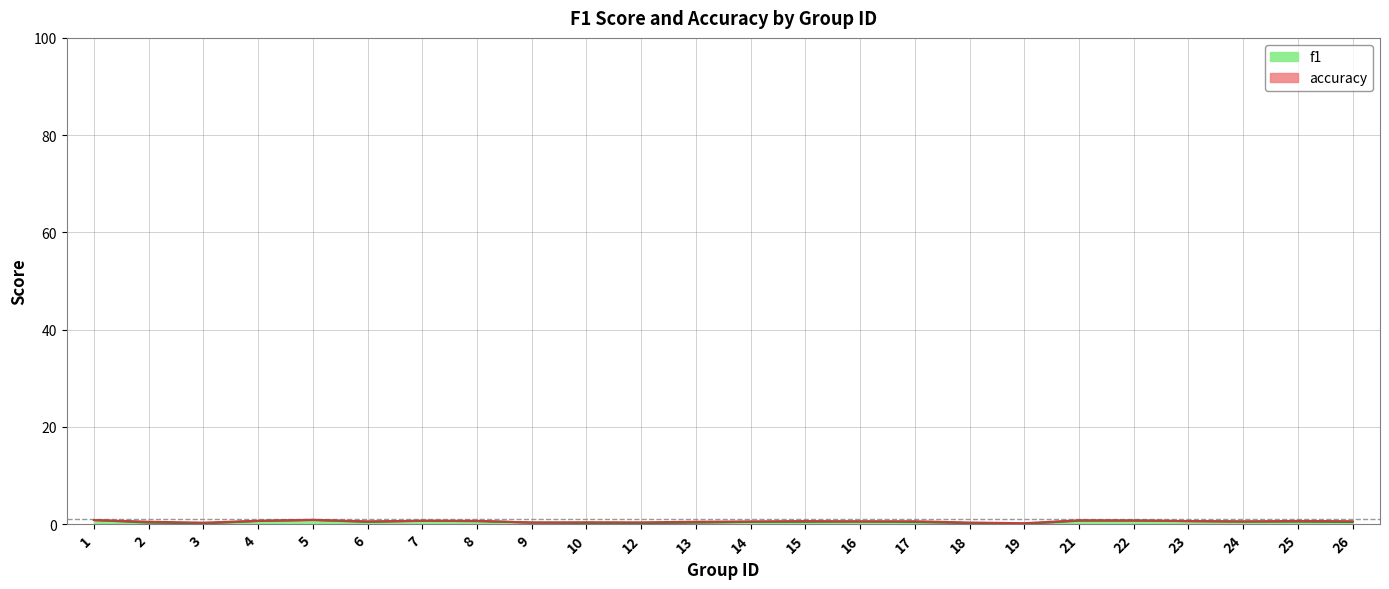

What is the difference between the maximum and second lowest values in the f1 series?

0.7